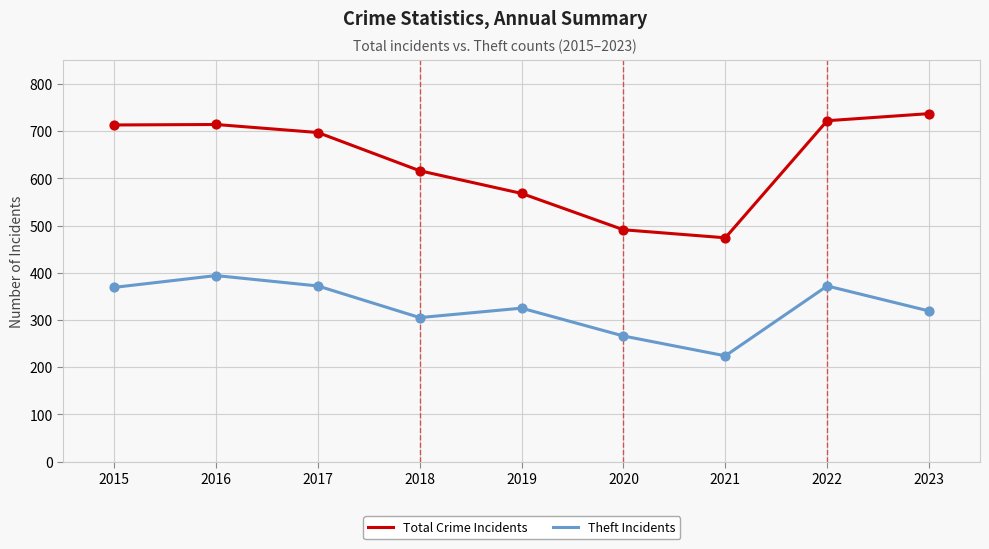

Which series has the widest spread of values?

Total Crime Incidents